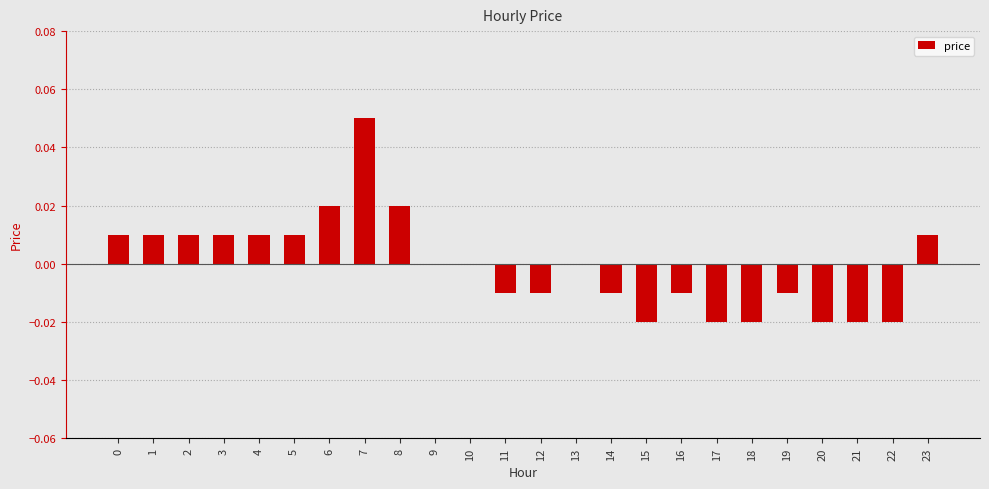

True or false: the data shows -0.0 at 21.

True